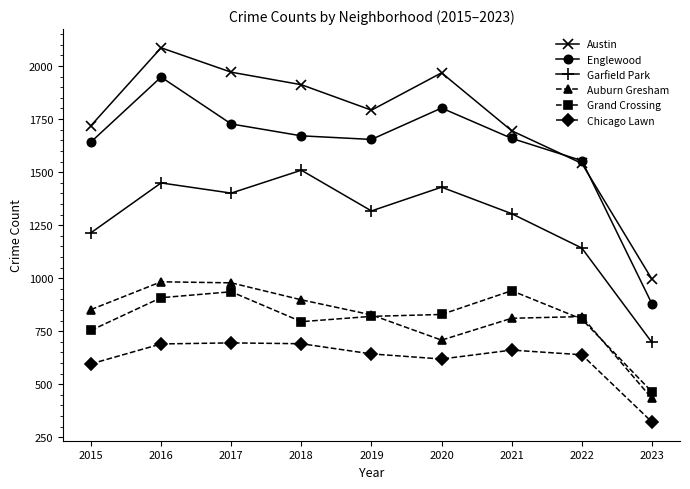

What is the difference between the highest and lowest values at 2015?

1123